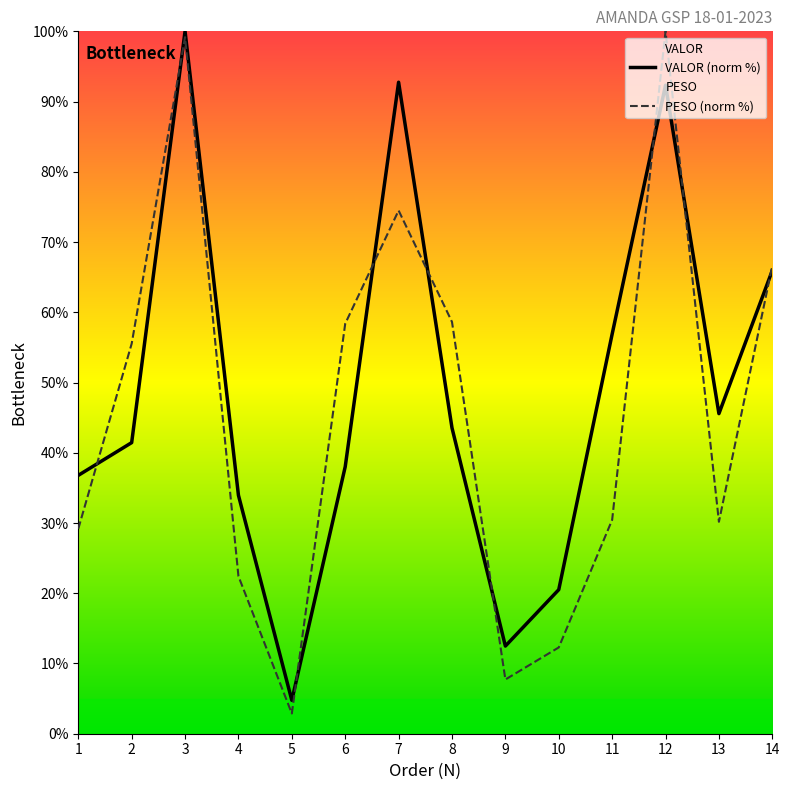

At which label is PESO (norm %) closest to 51?

2